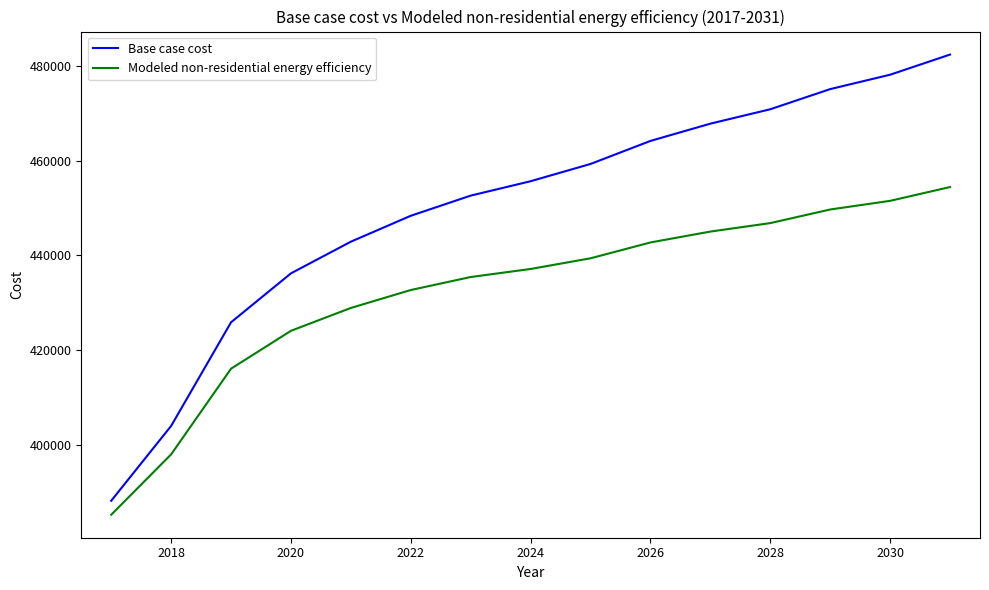

What is the difference between the maximum and minimum values in the Base case cost series?

94280.1